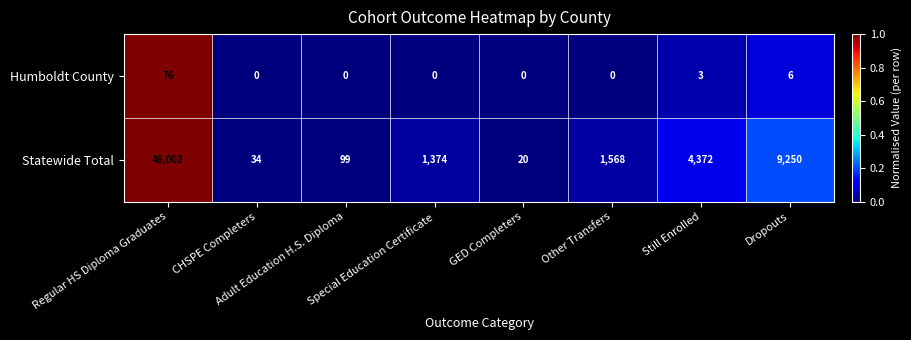

What is the greatest value displayed?

46002